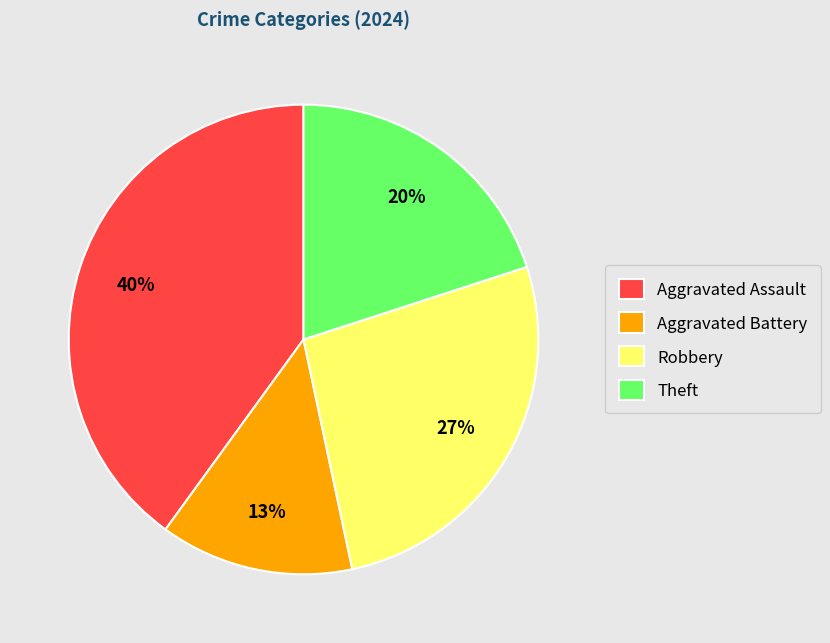

To the nearest percent, what is the difference between the largest and smallest slice percentages?

27%